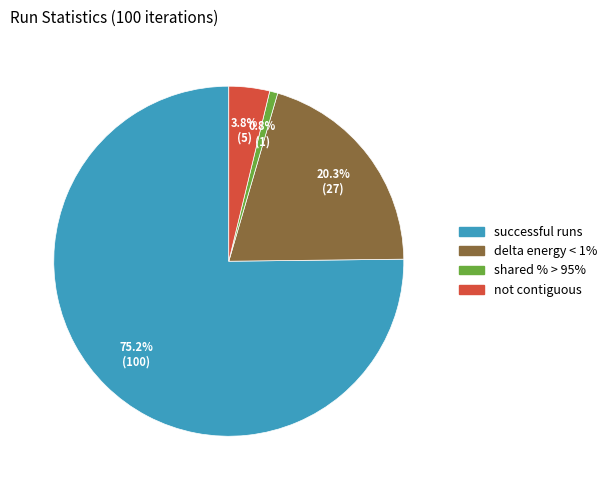

Is there a majority slice in this chart?

Yes